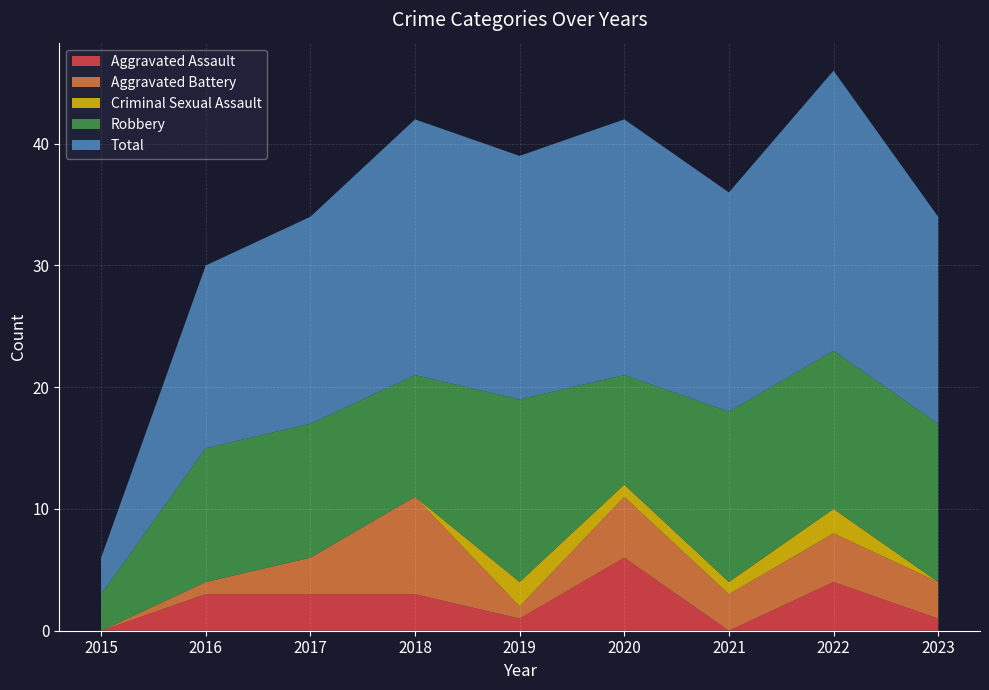

Reading left to right, extract all data points from this chart.

Aggravated Assault: 0	3	3	3	1	6	0	4	1
Aggravated Battery: 0	1	3	8	1	5	3	4	3
Criminal Sexual Assault: 0	0	0	0	2	1	1	2	0
Robbery: 3	11	11	10	15	9	14	13	13
Total: 3	15	17	21	20	21	18	23	17